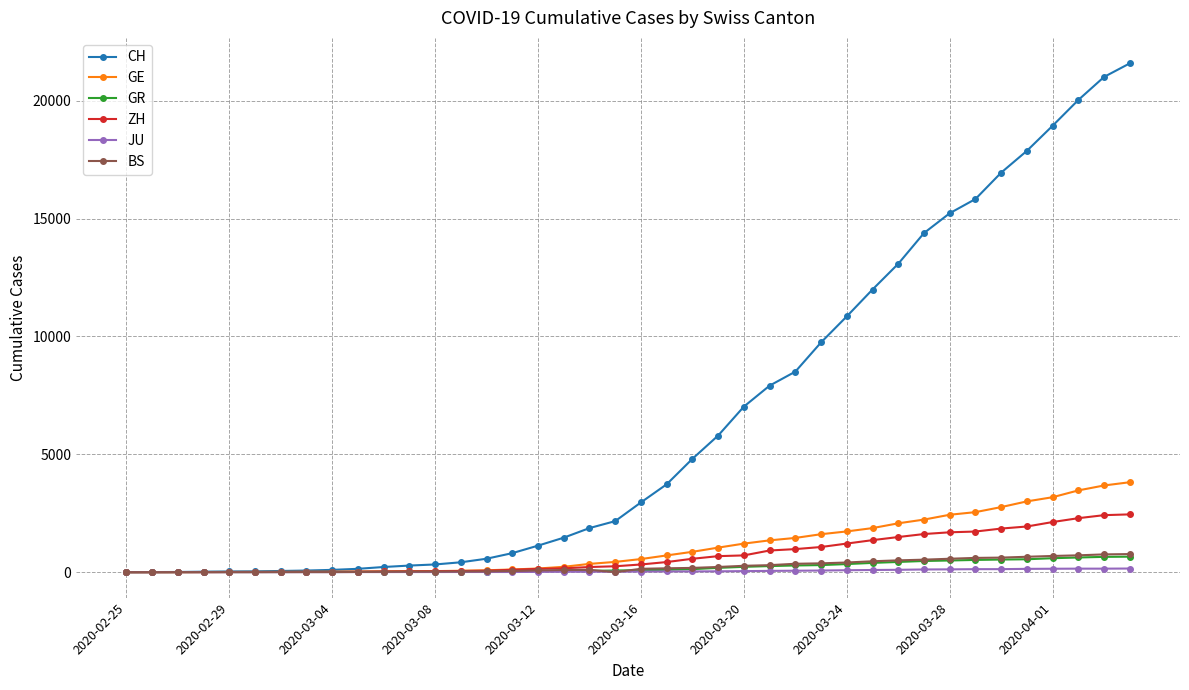

Which series has the largest total across all categories?

CH